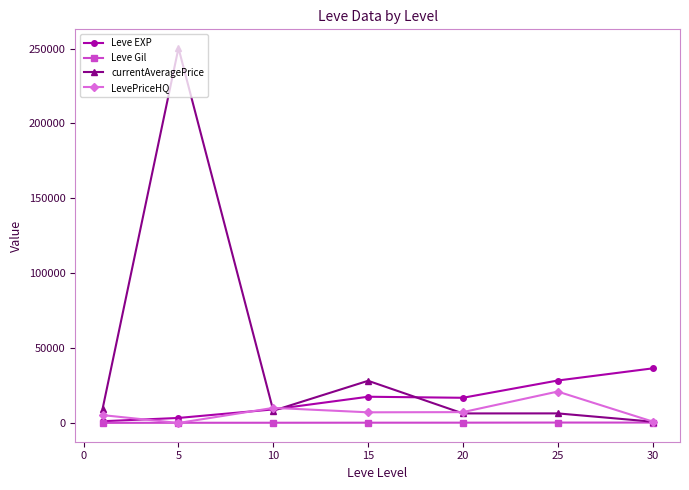

How many categories are shown in the chart?

7